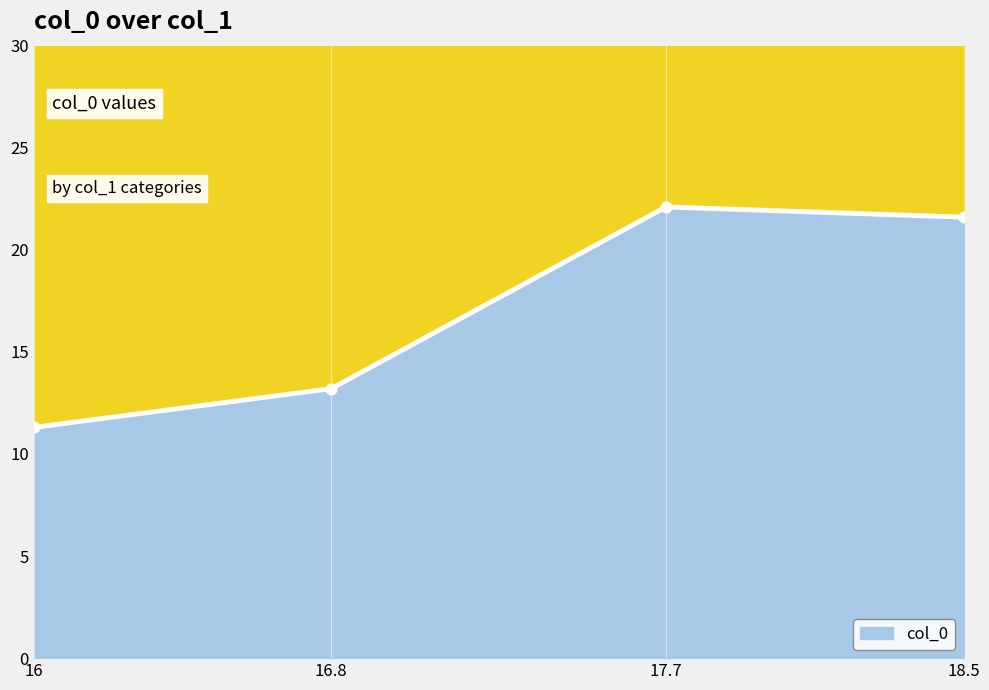

Approximately how many times larger is the value at 17.7 compared to 18.5?

1.0